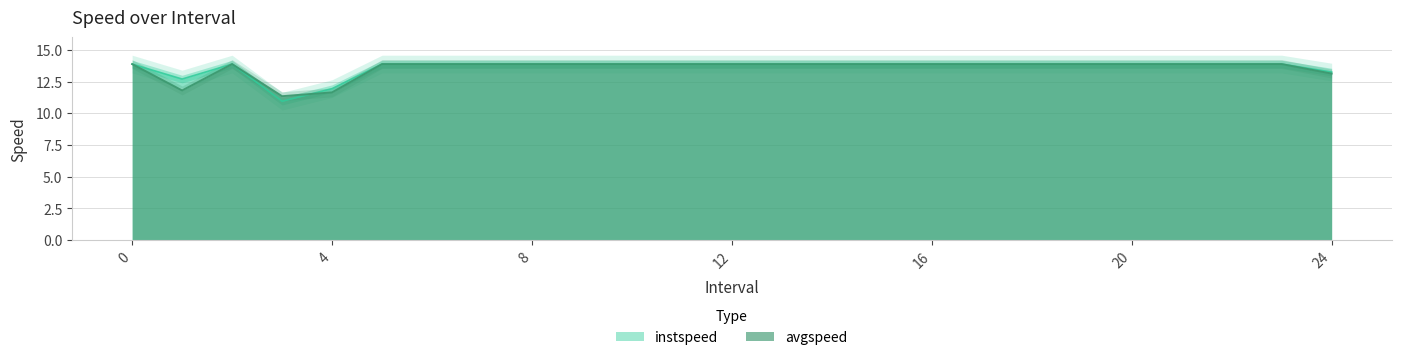

What is the maximum value for instspeed?

13.9